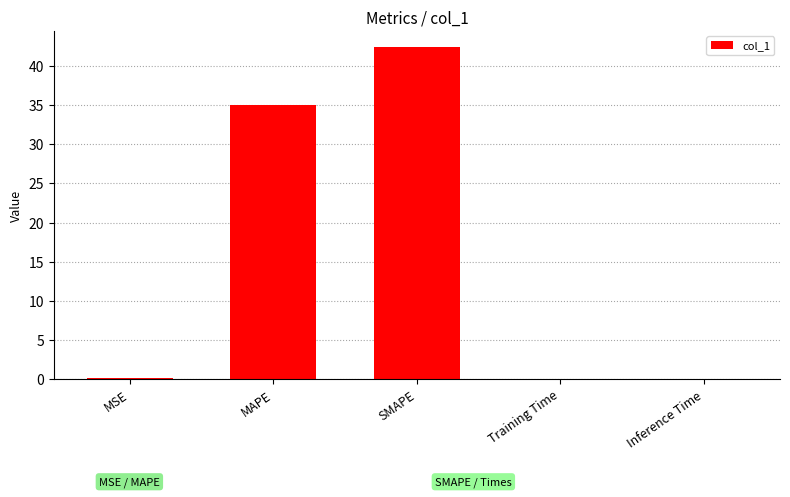

Which label corresponds to the largest value in the chart?

SMAPE